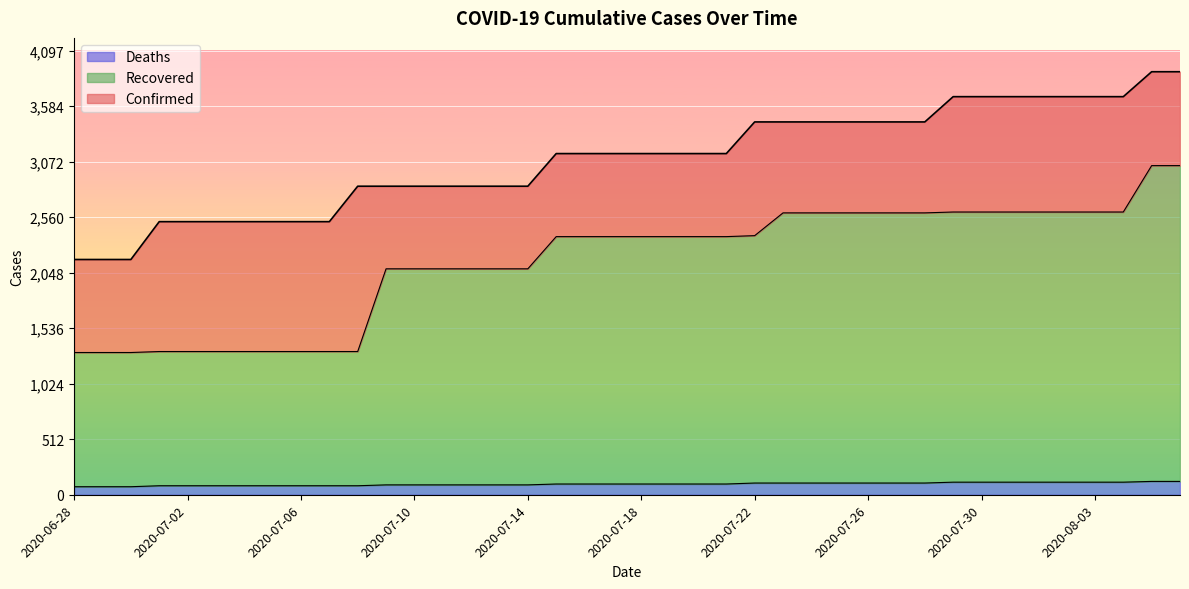

How many Deaths values are between 83 and 108?

28